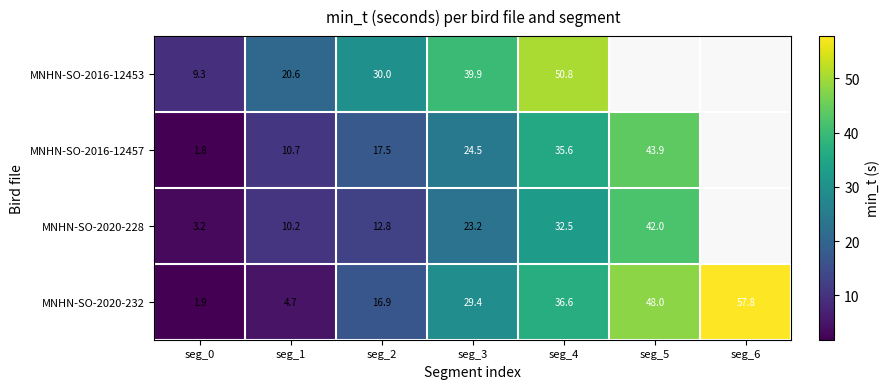

The MNHN-SO-2020-232 series shows 16.9 at seg_2. True or false?

True